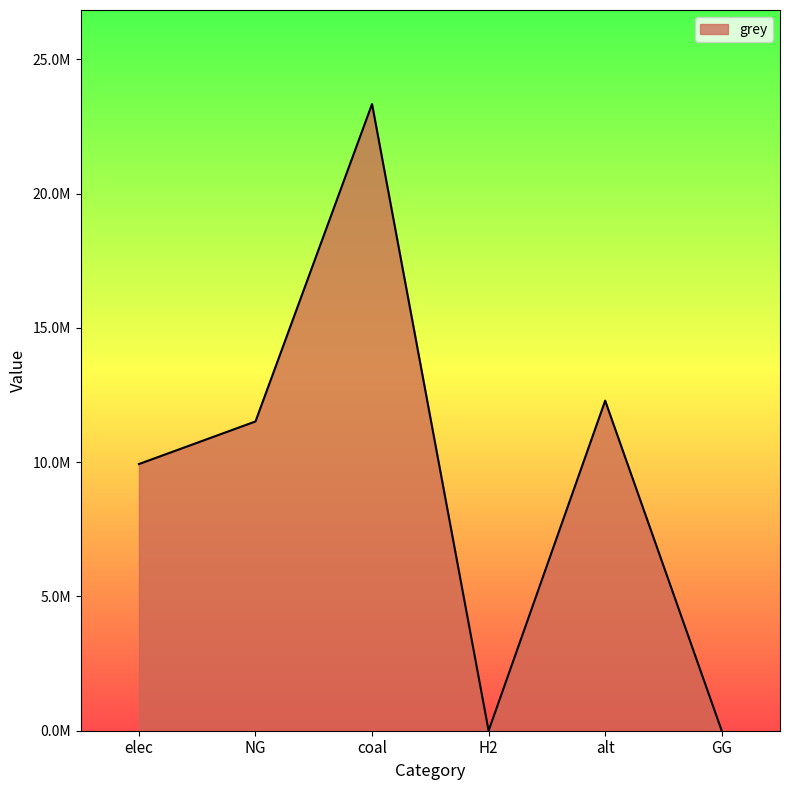

Does the chart have visible grid lines?

No